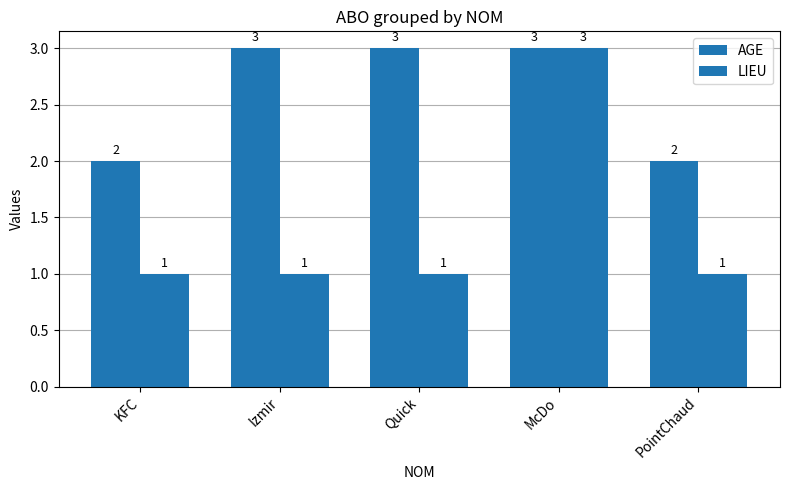

Which category has the highest value across all series?

Izmir